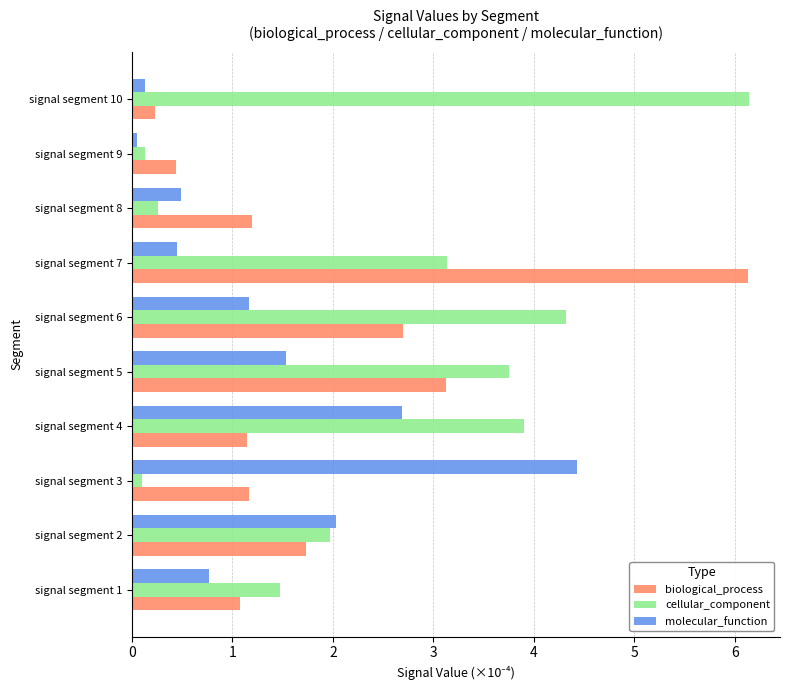

Is the value of molecular_function at signal segment 9 greater than the value of biological_process at signal segment 1?

No